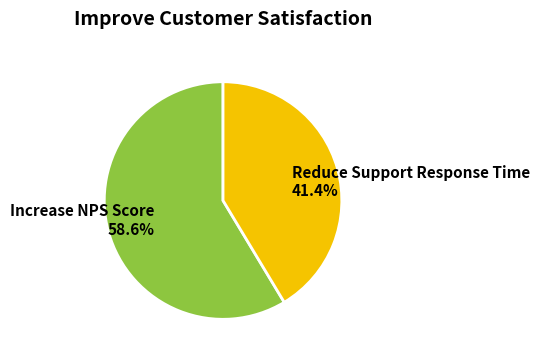

How much of the chart is everything except Reduce Support Response Time?

58.6%